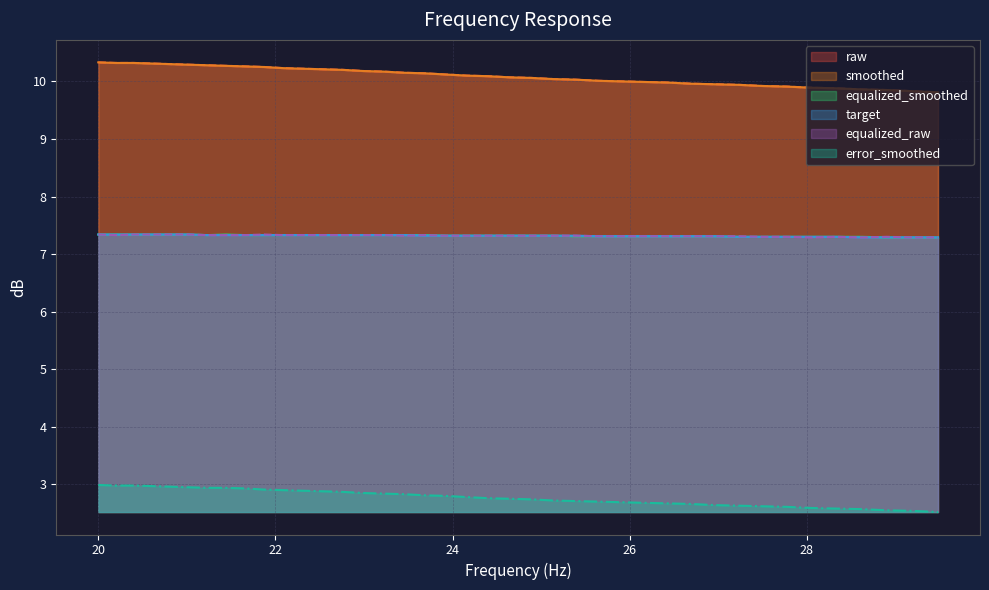

Is the value of equalized_raw at 24.4 greater than the value of error_smoothed at 26.69?

Yes